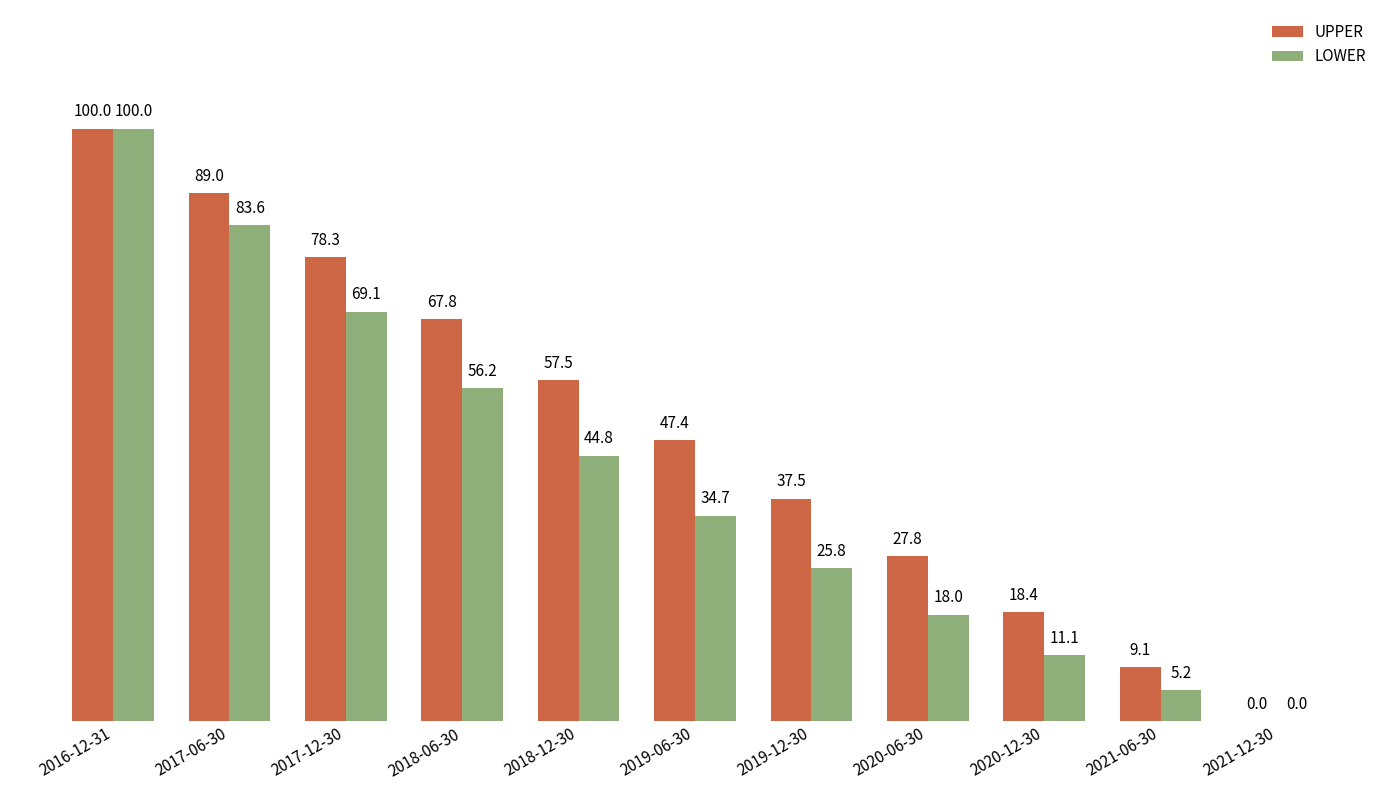

Does the chart contain stacked bars?

No